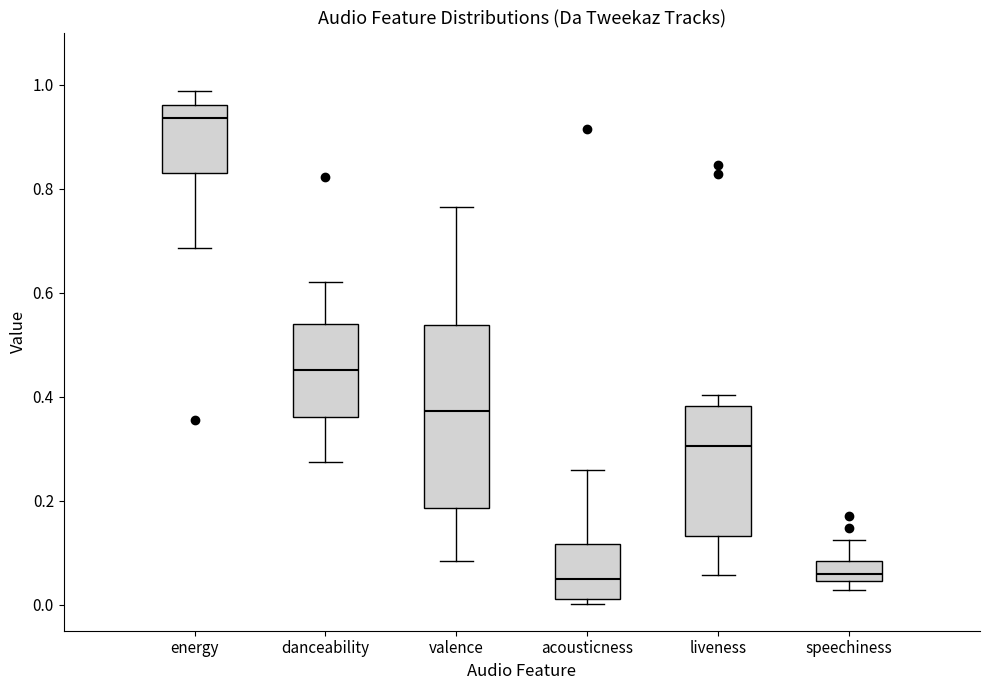

Which box has the highest median line?

energy